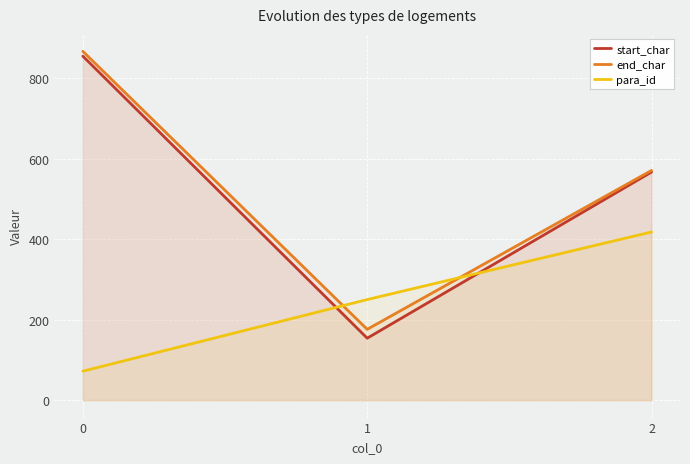

What is the difference between the para_id values at 2 and 0?

346